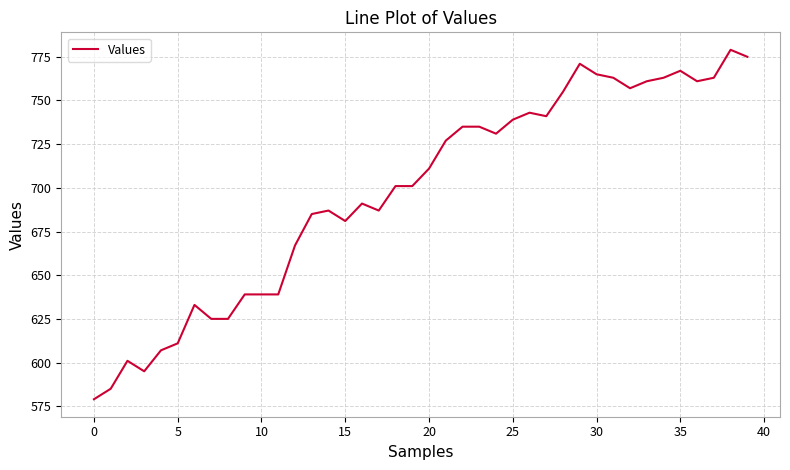

What is the smallest value displayed?

579